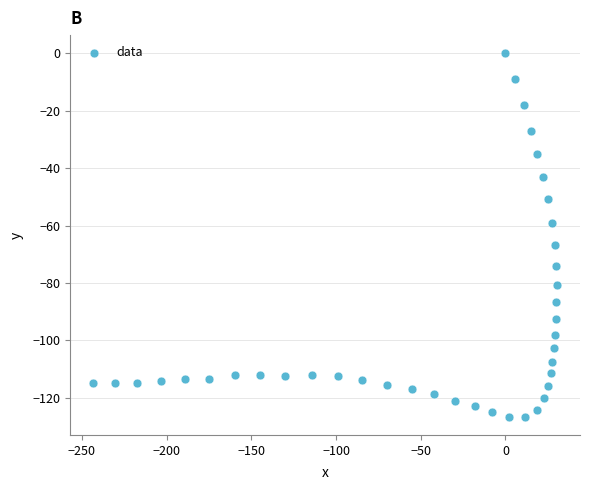

What is the range of Y values (max minus min)?

126.6